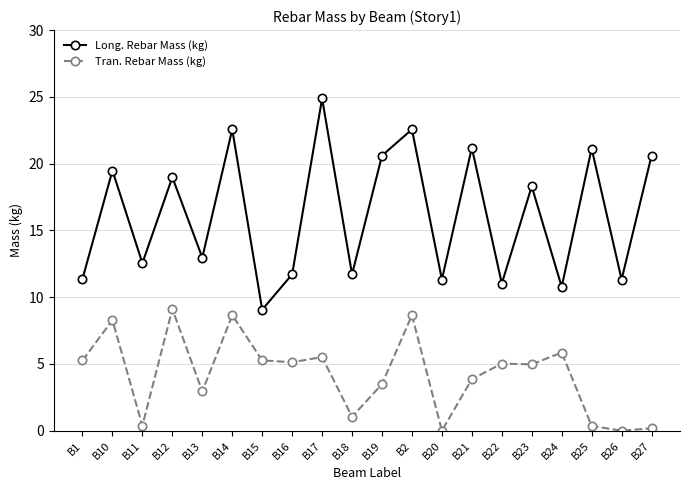

How many lines are shown in the chart?

2